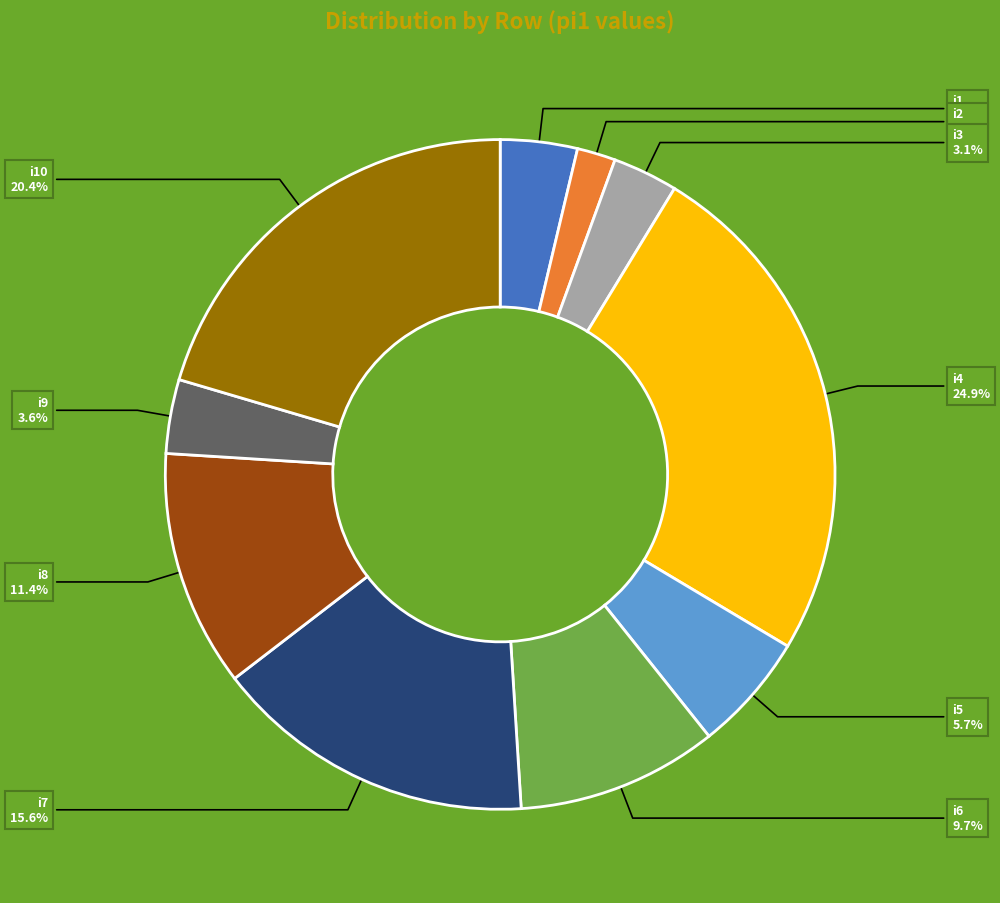

Do i3 and i2 together represent more than half of the pie?

No